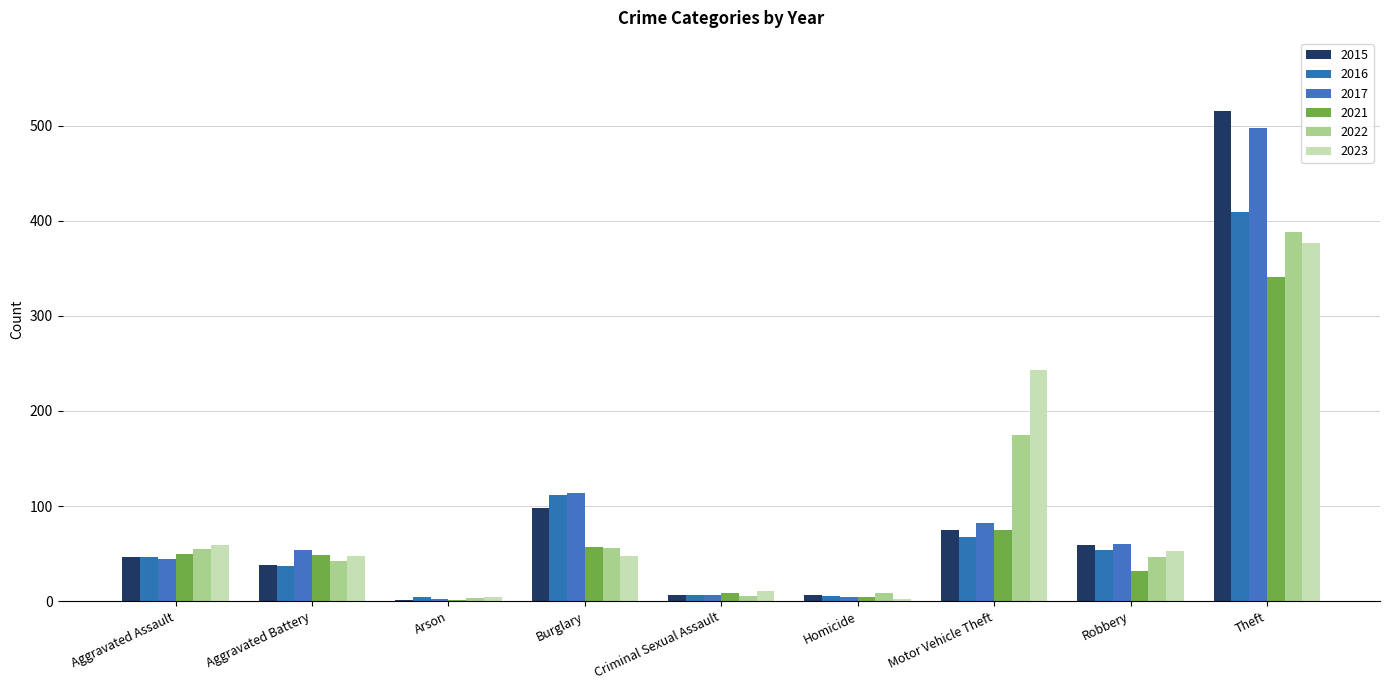

List the series in order of their peak value, lowest first.

2021, 2023, 2022, 2016, 2017, 2015